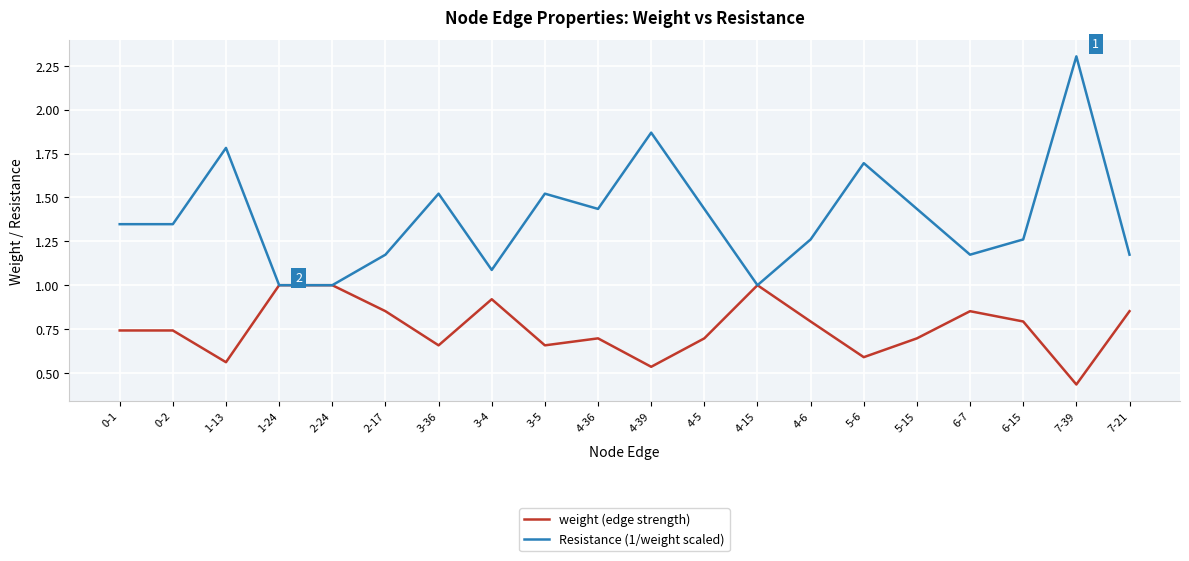

What is the maximum value shown in the chart?

2.3